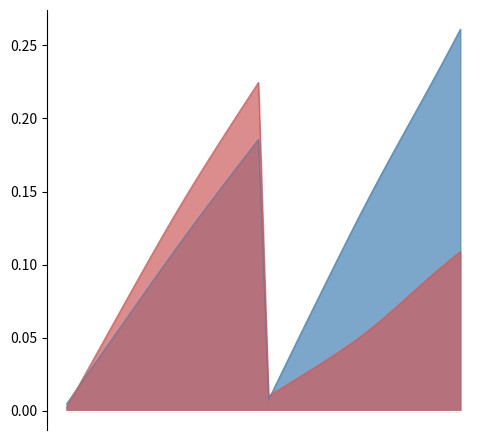

Reading left to right, extract all data points from this chart.

InSampleMean: 0.0	0.0	0.0	0.0	0.0	0.1	0.1	0.1	0.1	0.1	0.1	0.1	0.1	0.1	0.1	0.1	0.2	0.2	0.2	0.2	0.0	0.0	0.0	0.1	0.1	0.1	0.1	0.1	0.1	0.1	0.1	0.2	0.2	0.2	0.2	0.2	0.2	0.2	0.2	0.3
OutSampleMean: 0.0	0.0	0.0	0.0	0.1	0.1	0.1	0.1	0.1	0.1	0.1	0.1	0.1	0.2	0.2	0.2	0.2	0.2	0.2	0.2	0.0	0.0	0.0	0.0	0.0	0.0	0.0	0.0	0.0	0.1	0.1	0.1	0.1	0.1	0.1	0.1	0.1	0.1	0.1	0.1